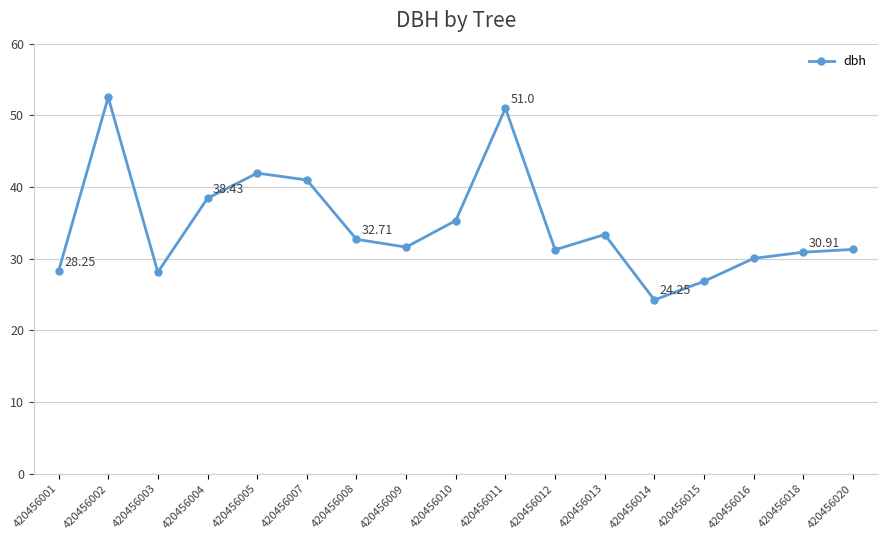

True or false: the data shows 9.6 at 420456014.

False